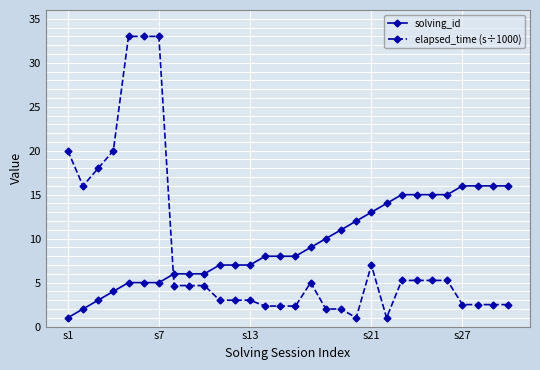

What is the difference between the maximum and minimum values in the solving_id series?

15.0